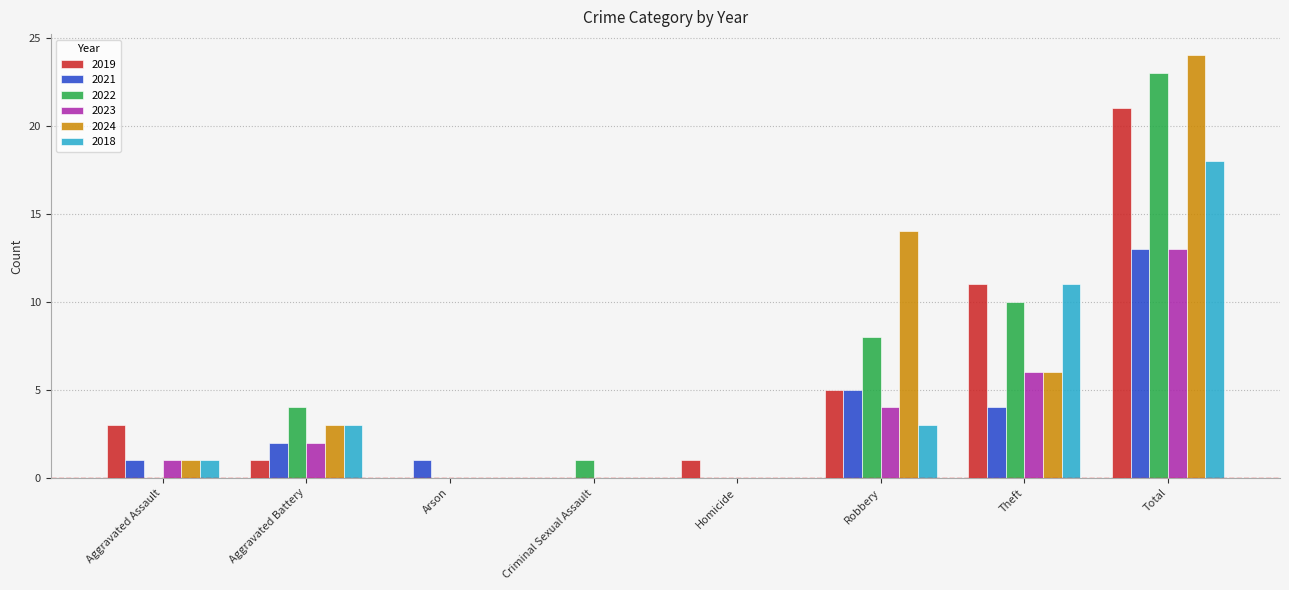

Between Aggravated Battery and Homicide, which series saw the biggest shift?

2022